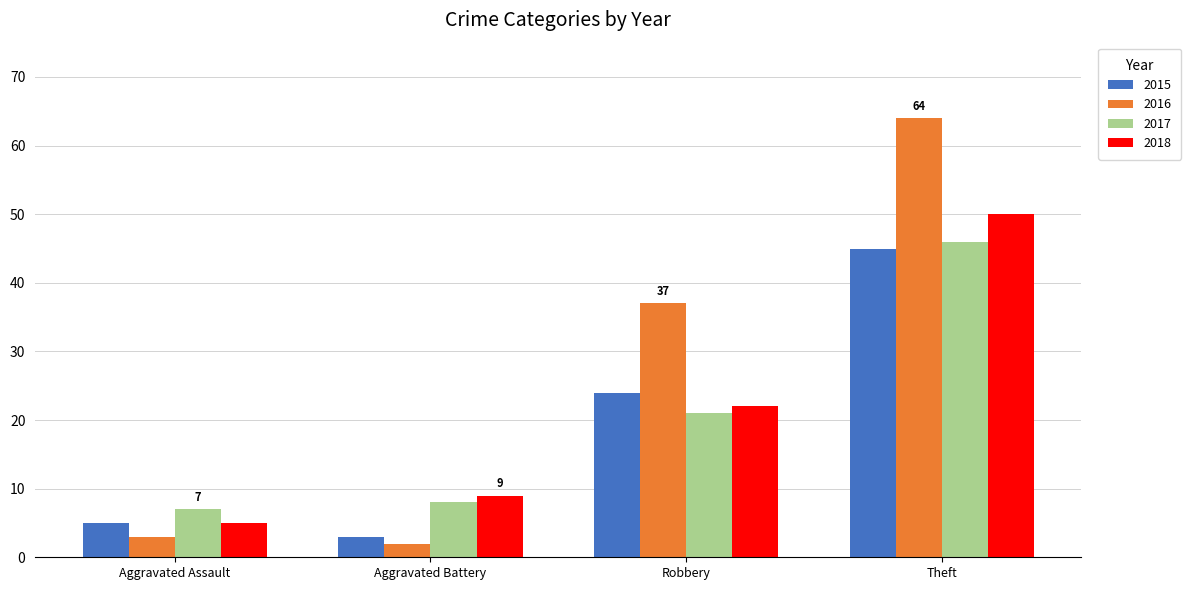

What is the spread (max minus min) of values at Robbery?

16